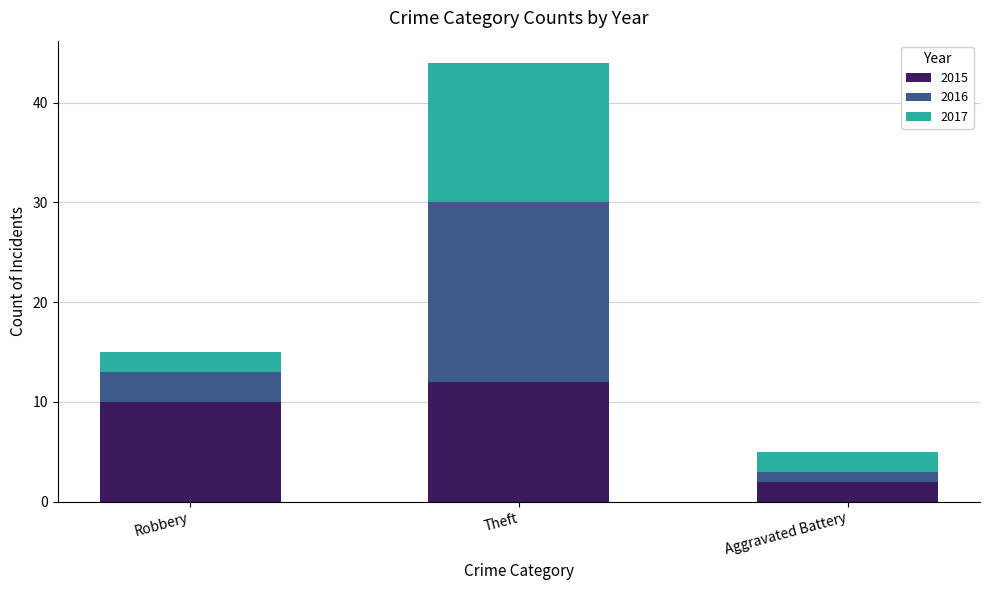

Reading left to right, list the values for the 2015 series.

Robbery=10	Theft=12	Aggravated Battery=2